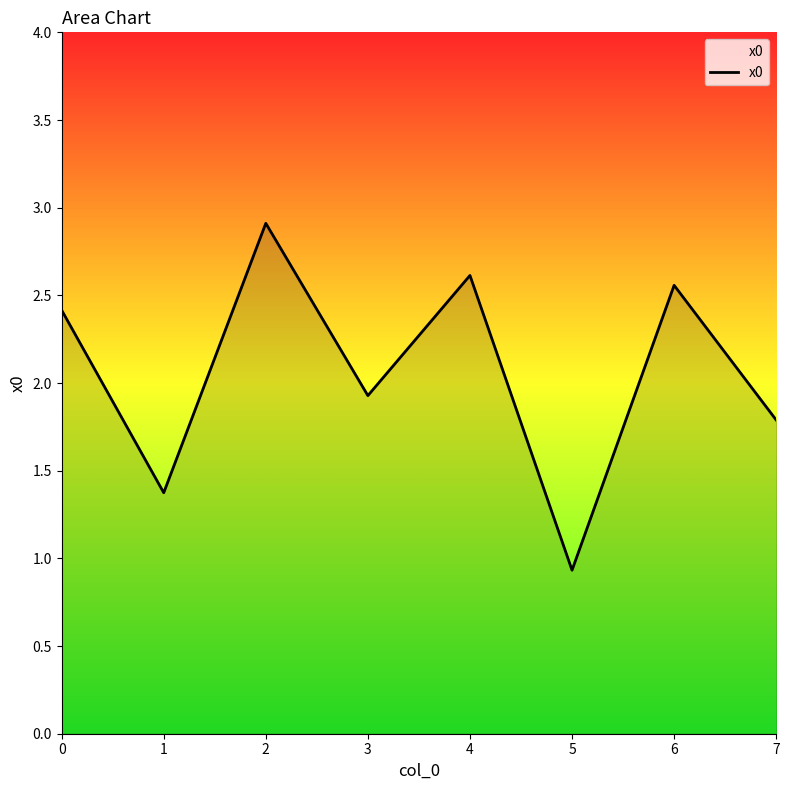

Does the chart have visible grid lines?

No